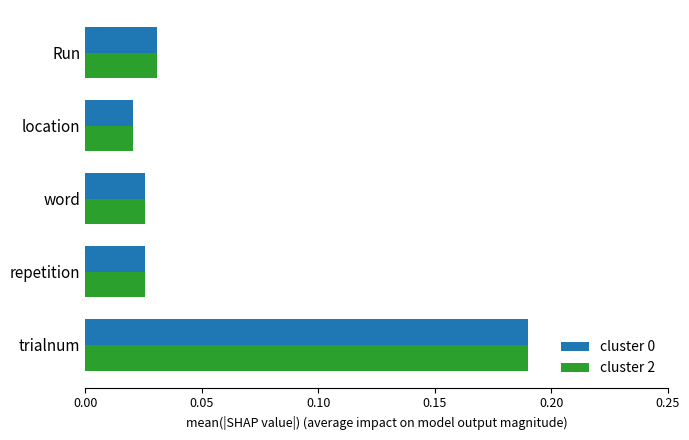

Which label corresponds to the largest value in the chart?

trialnum